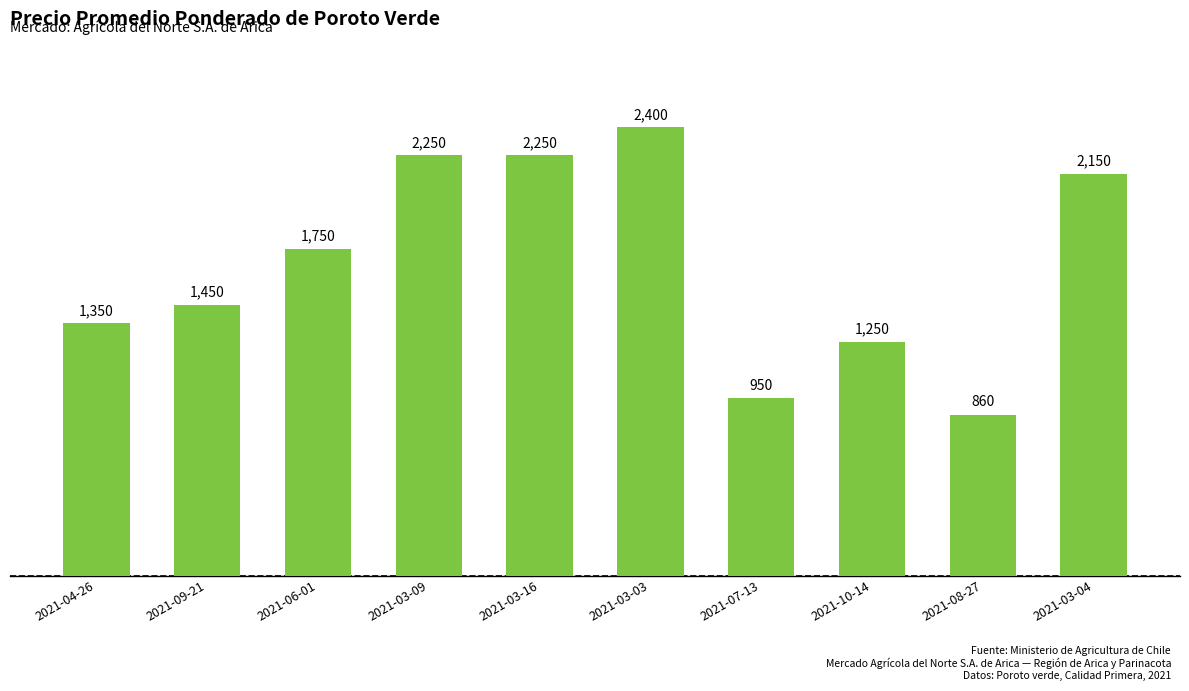

What is the average value?

1666